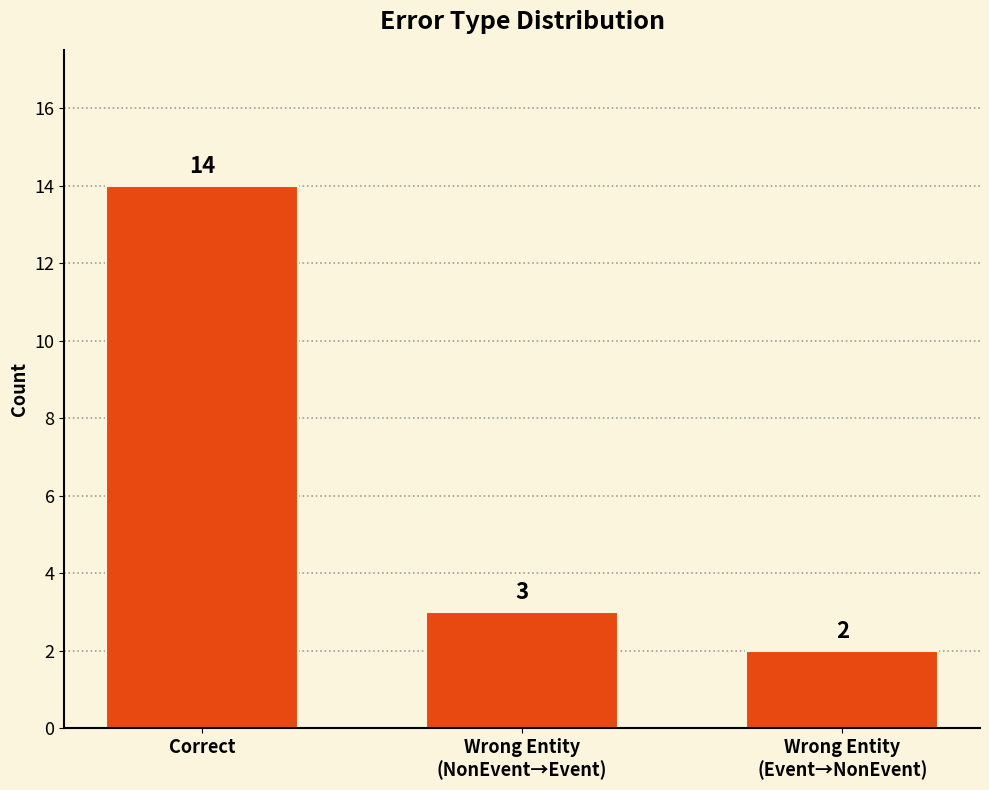

Rank the categories by value from highest to lowest.

Correct, Wrong Entity
(NonEvent→Event), Wrong Entity
(Event→NonEvent)